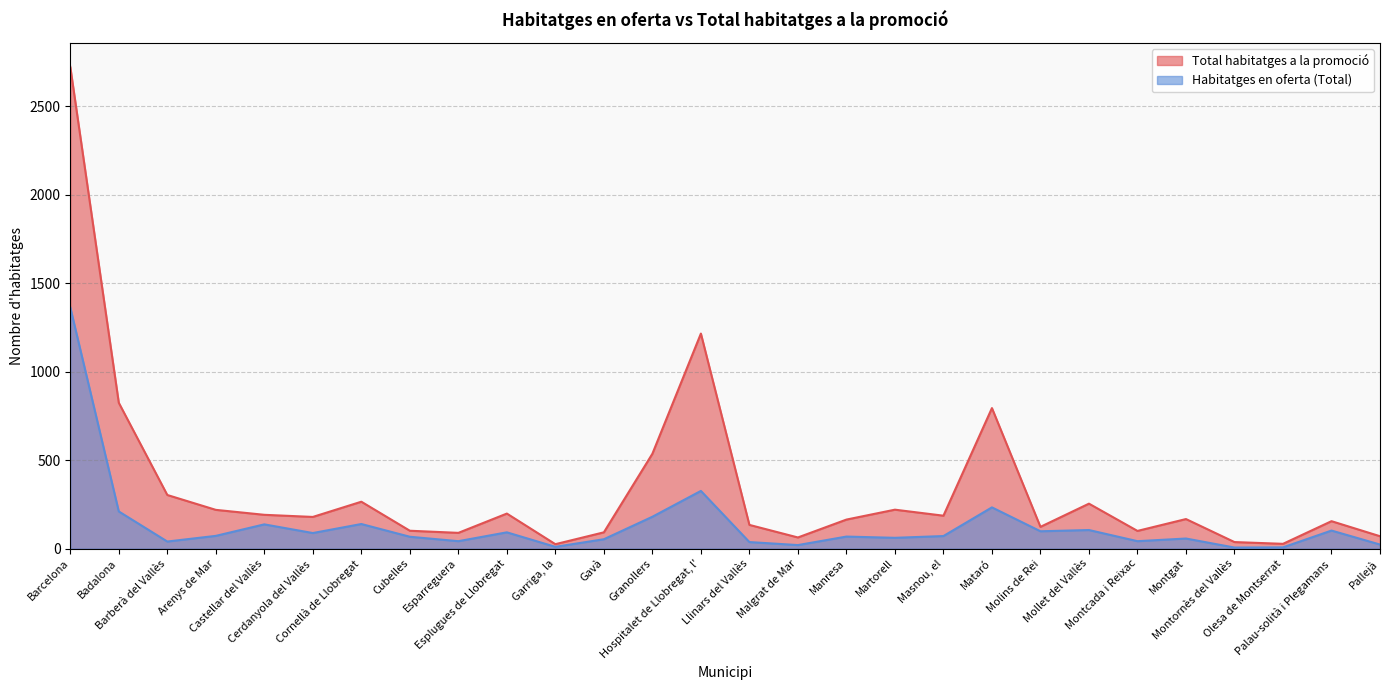

Reading left to right, what are all the values shown in this chart?

Total habitatges a la promoció: Barcelona=2722	Badalona=824	Barberà del Vallès=303	Arenys de Mar=219	Castellar del Vallès=191	Cerdanyola del Vallès=179	Cornellà de Llobregat=265	Cubelles=101	Esparreguera=89	Esplugues de Llobregat=198	Garriga, la=25	Gavà=92	Granollers=536	Hospitalet de Llobregat, l'=1215	Llinars del Vallès=134	Malgrat de Mar=63	Manresa=164	Martorell=220	Masnou, el=186	Mataró=794	Molins de Rei=123	Mollet del Vallès=254	Montcada i Reixac=100	Montgat=167	Montornès del Vallès=37	Olesa de Montserrat=27	Palau-solità i Plegamans=155	Pallejà=70
Habitatges en oferta (Total): Barcelona=1363	Badalona=210	Barberà del Vallès=40	Arenys de Mar=72	Castellar del Vallès=137	Cerdanyola del Vallès=88	Cornellà de Llobregat=139	Cubelles=67	Esparreguera=42	Esplugues de Llobregat=92	Garriga, la=10	Gavà=53	Granollers=180	Hospitalet de Llobregat, l'=326	Llinars del Vallès=37	Malgrat de Mar=20	Manresa=68	Martorell=61	Masnou, el=71	Mataró=233	Molins de Rei=98	Mollet del Vallès=105	Montcada i Reixac=42	Montgat=57	Montornès del Vallès=6	Olesa de Montserrat=7	Palau-solità i Plegamans=102	Pallejà=23